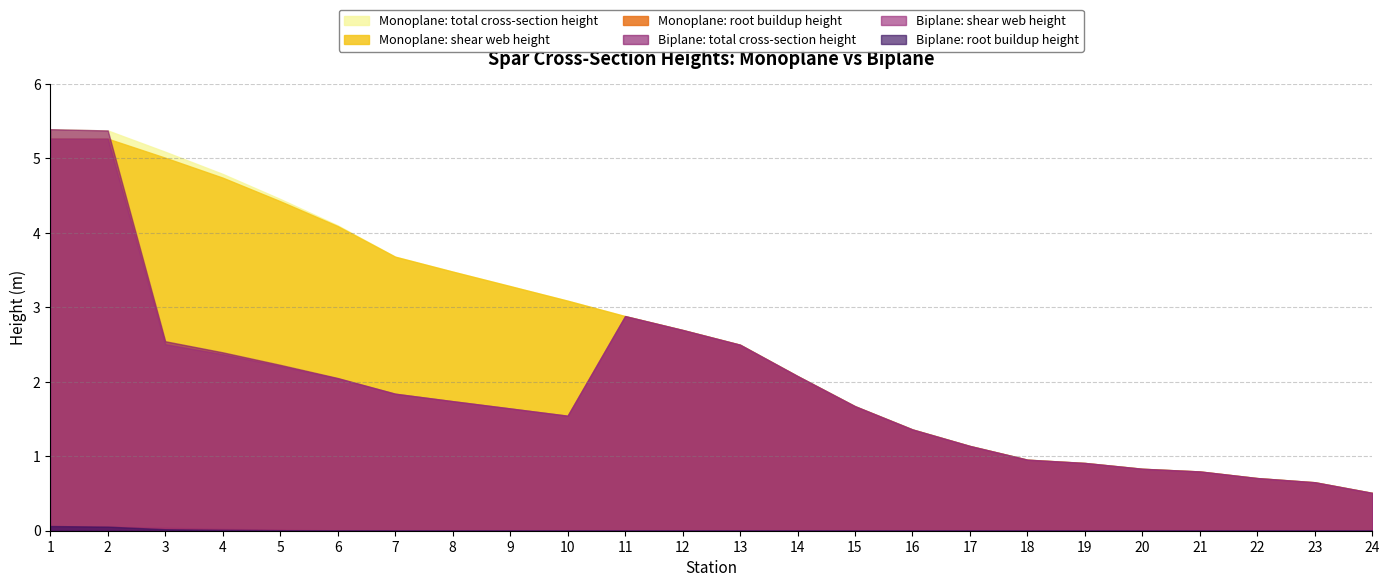

Which series has the largest range (max minus min)?

Monoplane: total cross-section height